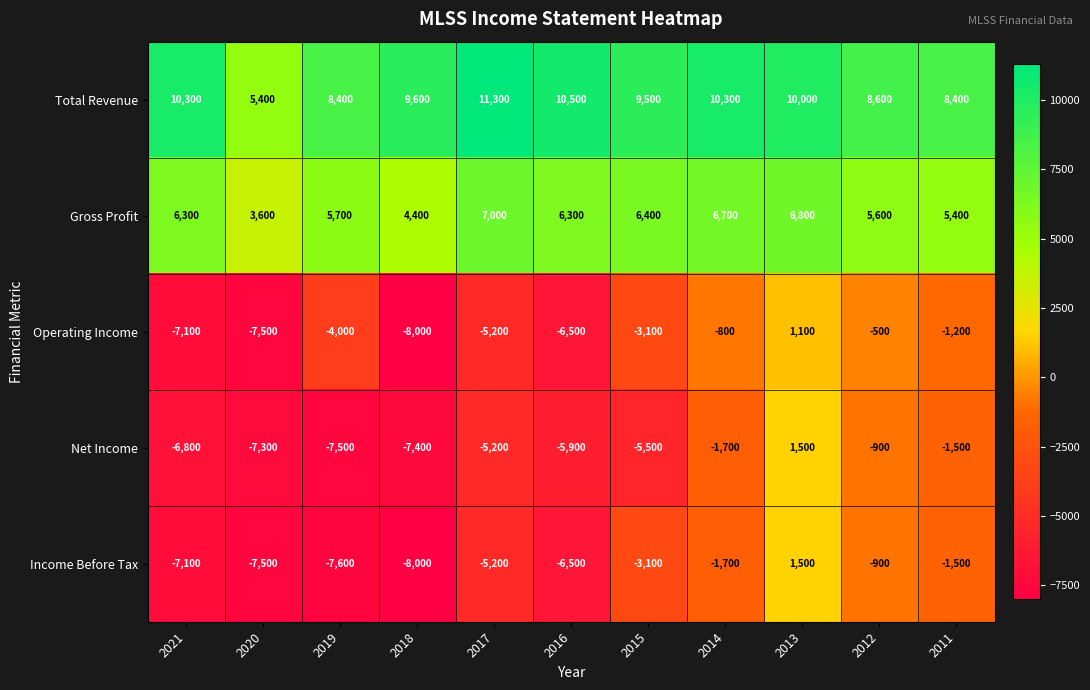

What is the difference between the Total Revenue values at 2018 and 2013?

400